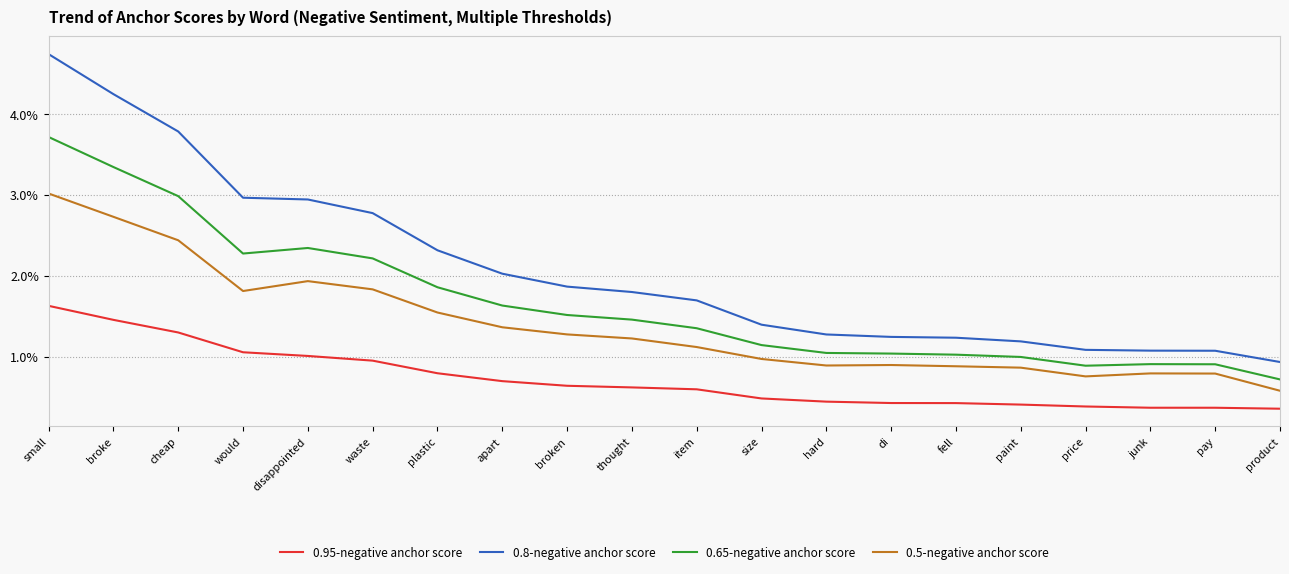

Which series has the largest range (max minus min)?

0.8-negative anchor score